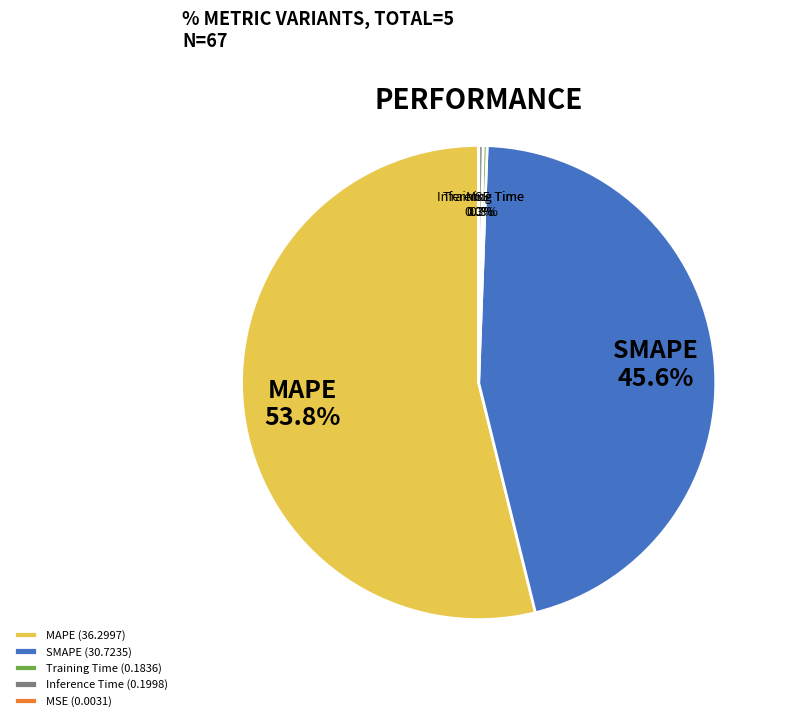

To the nearest percent, what is the difference between the largest and smallest slice percentages?

54%